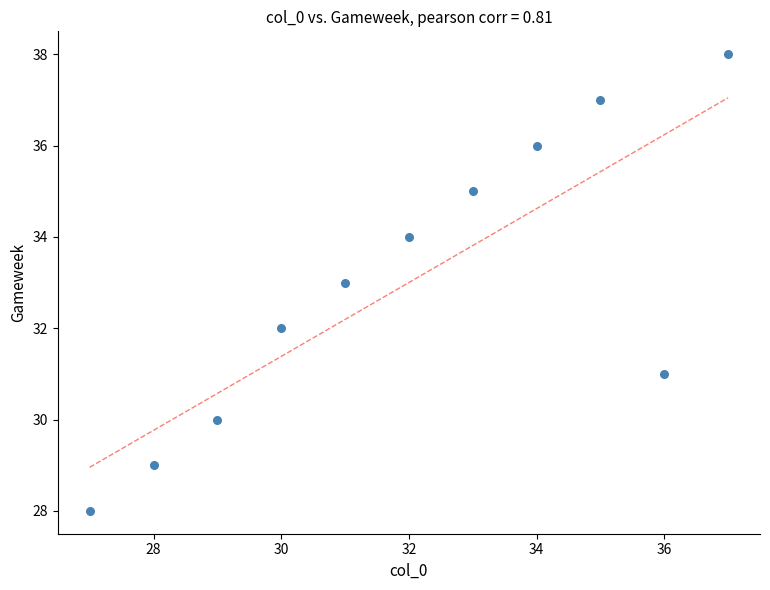

What is the average Y value?

33